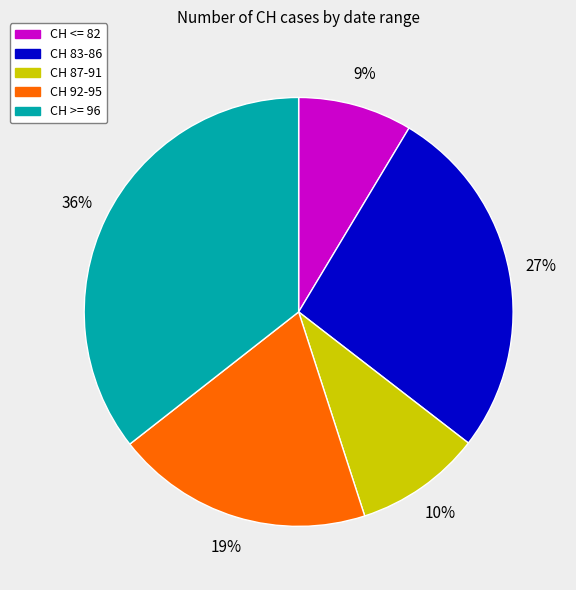

Does any single category account for the majority?

No